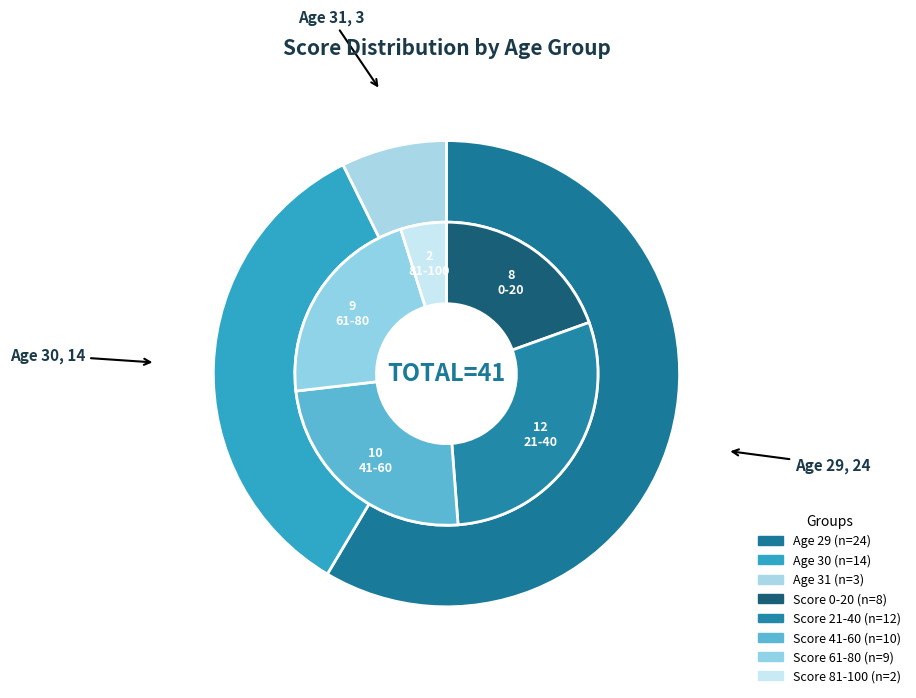

Does 29 account for over 50% of the chart?

No